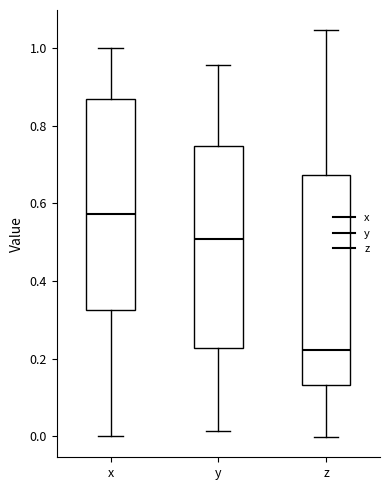

Reading left to right, read every box against the y-axis: the position of its median line, the range the box covers, and the ends of its whiskers. The values are not printed on the chart, so give them approximately, as read against the axis.

x: median 0.58, box 0.32 to 0.86, whiskers 0.00 to 1.00
y: median 0.50, box 0.22 to 0.74, whiskers 0.02 to 0.96
z: median 0.22, box 0.14 to 0.68, whiskers 0.00 to 1.04